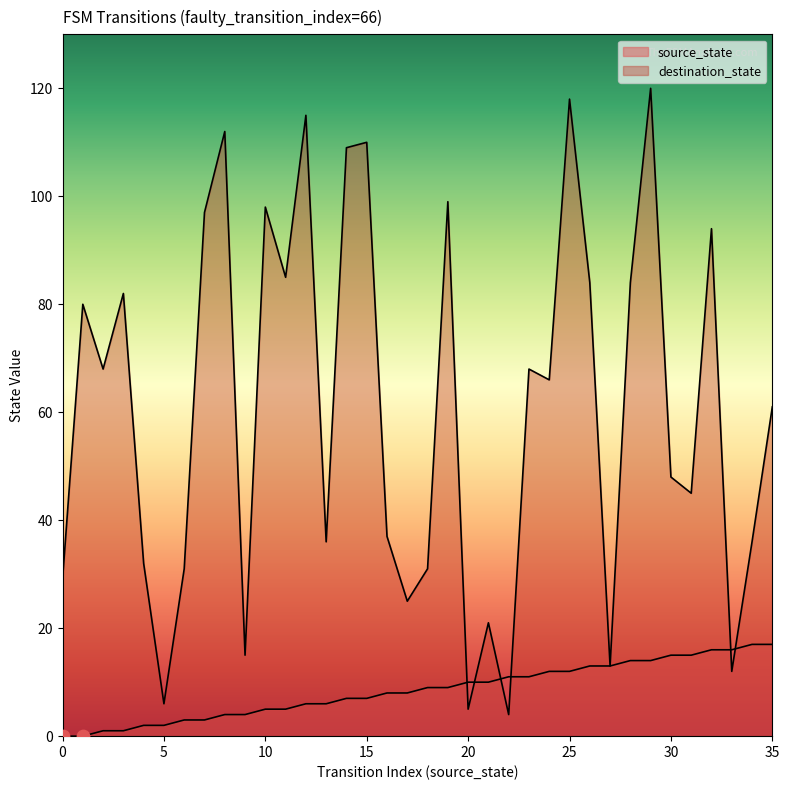

Which series contains the lowest Y value?

source_state